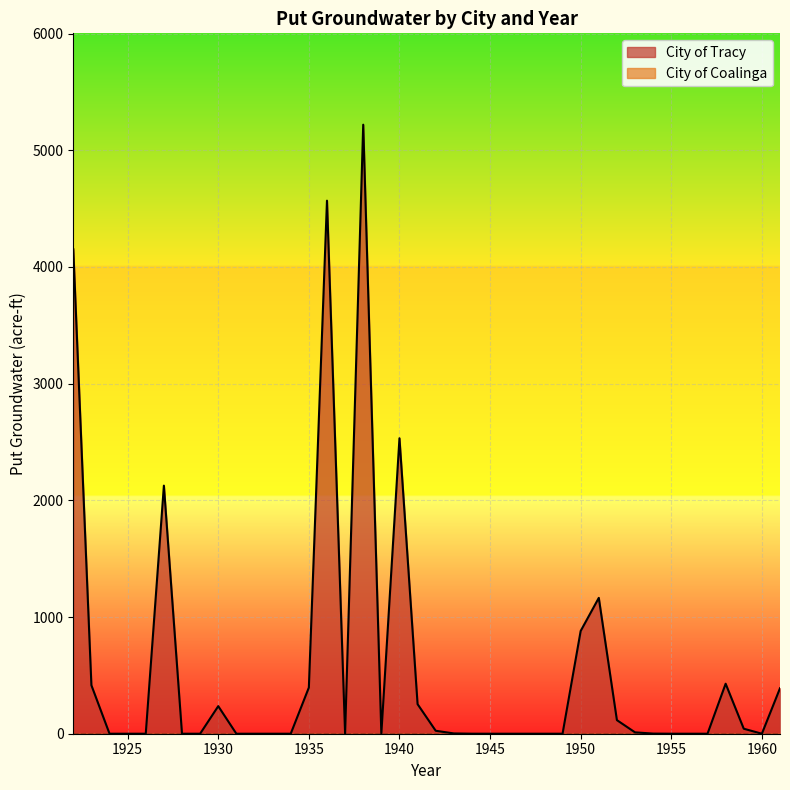

What value does the data have at 1922?

4151.7